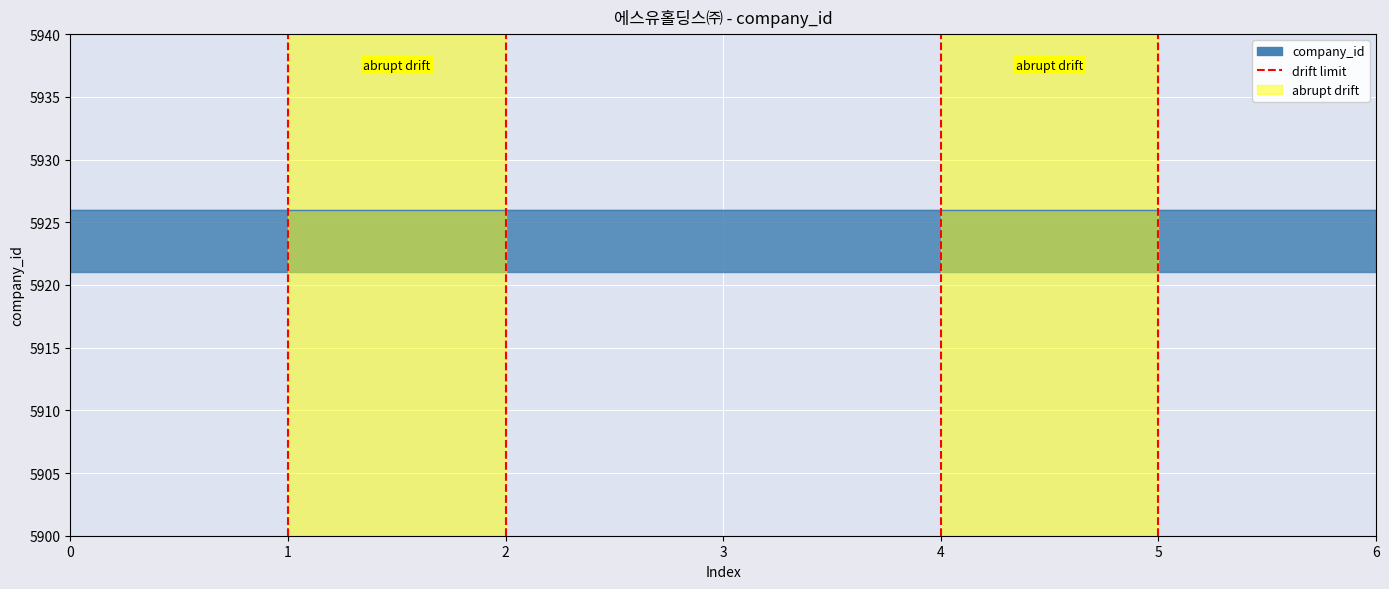

What is the difference between the values at 1 and 0?

1